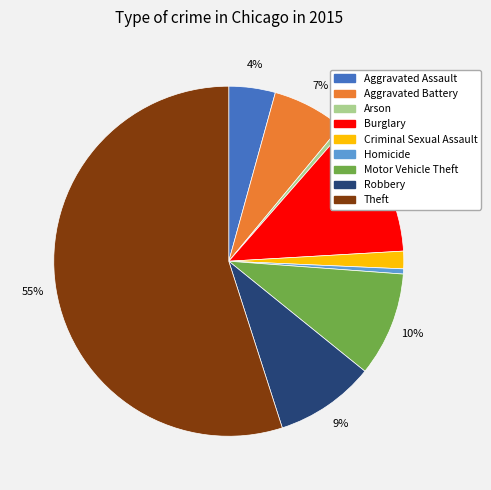

Is the sum of Aggravated Assault and Motor Vehicle Theft greater than half?

No